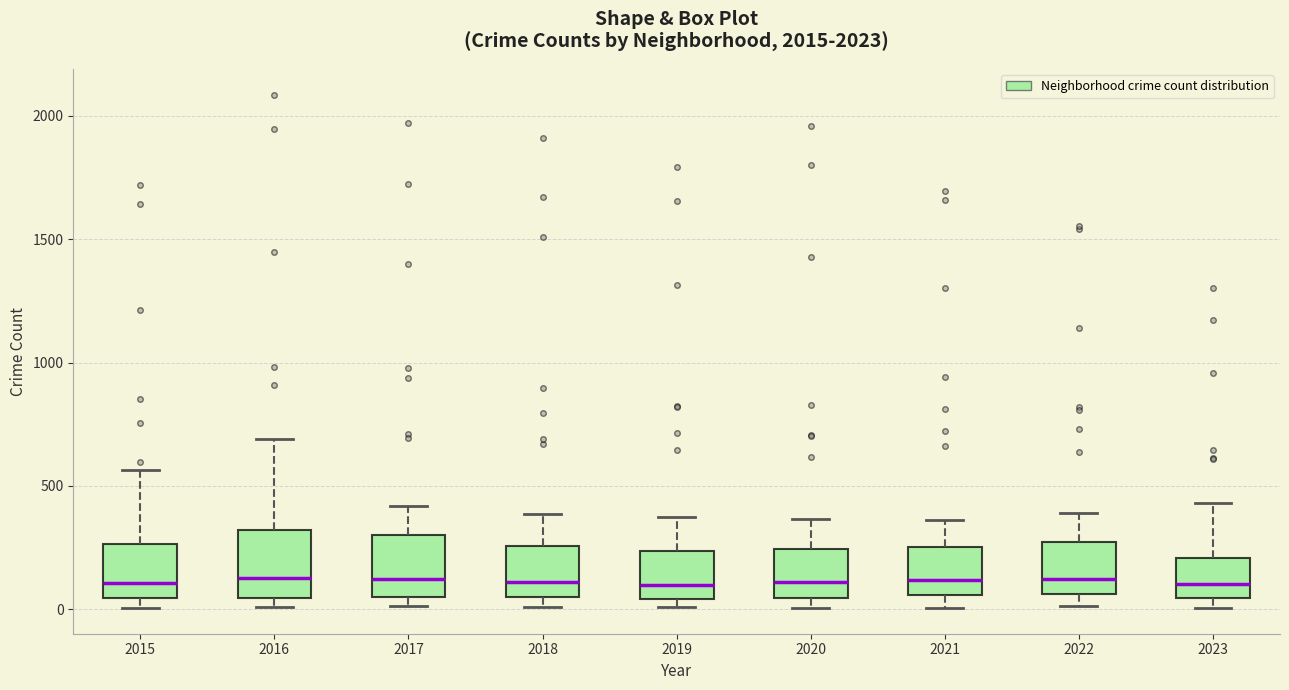

Reading left to right, transcribe this box plot: for each box, give where its median line is, the range the box spans, and where its two whiskers end, as read against the y-axis. The values are not printed on the chart, so give them approximately, as read against the axis.

2015: median 100, box 50 to 250, whiskers 0 to 550
2016: median 150, box 50 to 300, whiskers 0 to 700
2017: median 100, box 50 to 300, whiskers 0 to 400
2018: median 100, box 50 to 250, whiskers 0 to 400
2019: median 100, box 50 to 250, whiskers 0 to 400
2020: median 100, box 50 to 250, whiskers 0 to 350
2021: median 100, box 50 to 250, whiskers 0 to 350
2022: median 100, box 50 to 250, whiskers 0 to 400
2023: median 100, box 50 to 200, whiskers 0 to 450